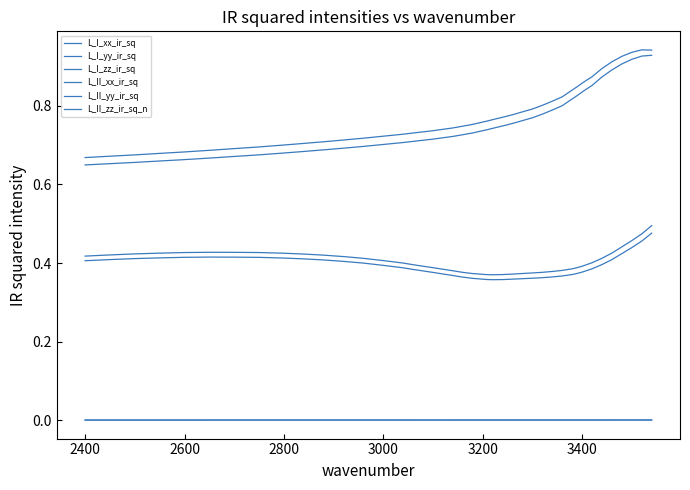

Does the chart display data point markers on the line(s)?

No